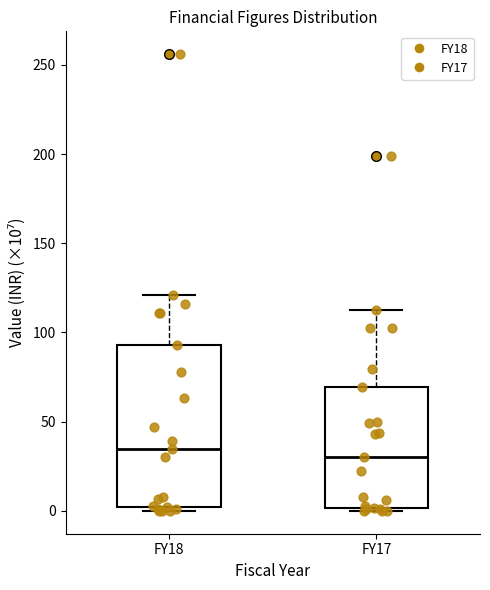

Reading left to right, read every box against the y-axis: the position of its median line, the range the box covers, and the ends of its whiskers. The values are not printed on the chart, so give them approximately, as read against the axis.

FY18: median 35, box 0 to 95, whiskers 0 (just below the box's lower edge) to 120
FY17: median 30, box 0 to 70, whiskers 0 (just below the box's lower edge) to 115